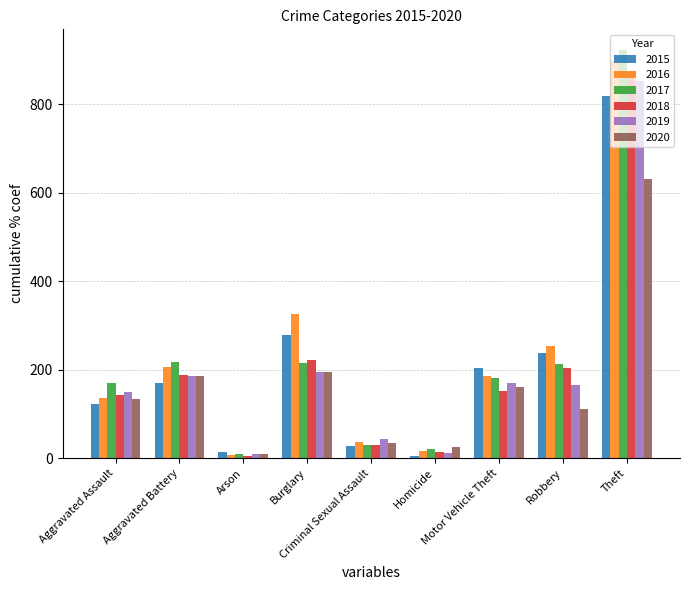

What is the maximum value shown in the chart?

923